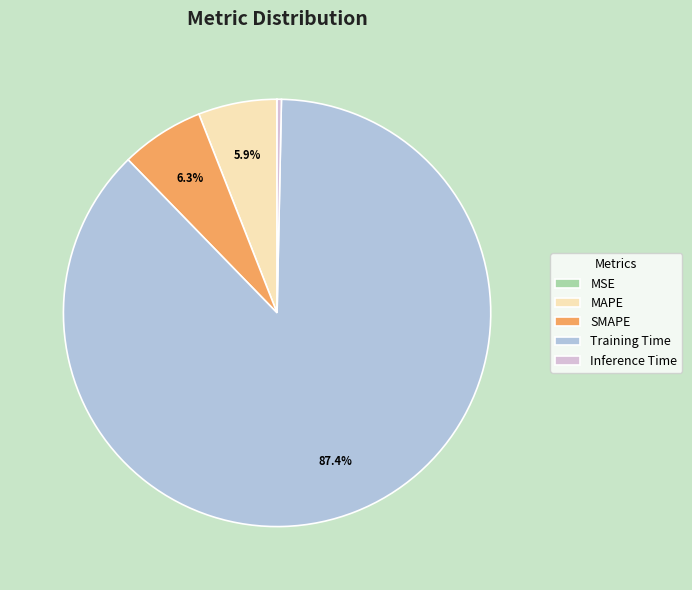

True or false: Training Time accounts for 99% of the total.

False